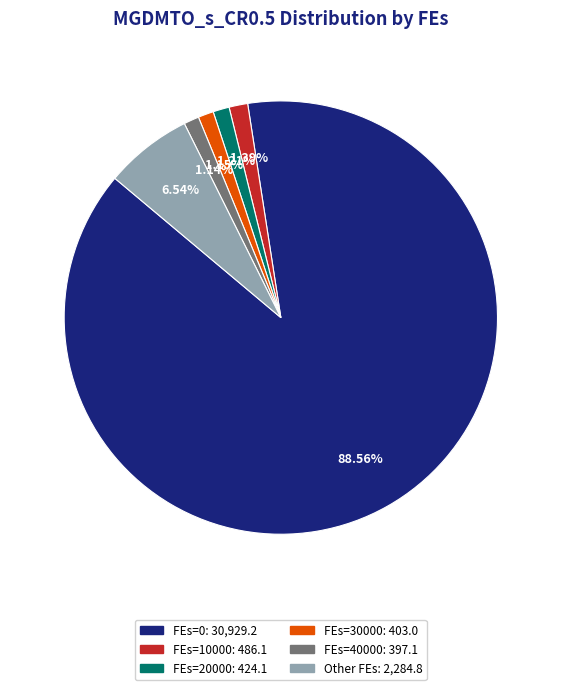

How many segments does this pie chart have?

6